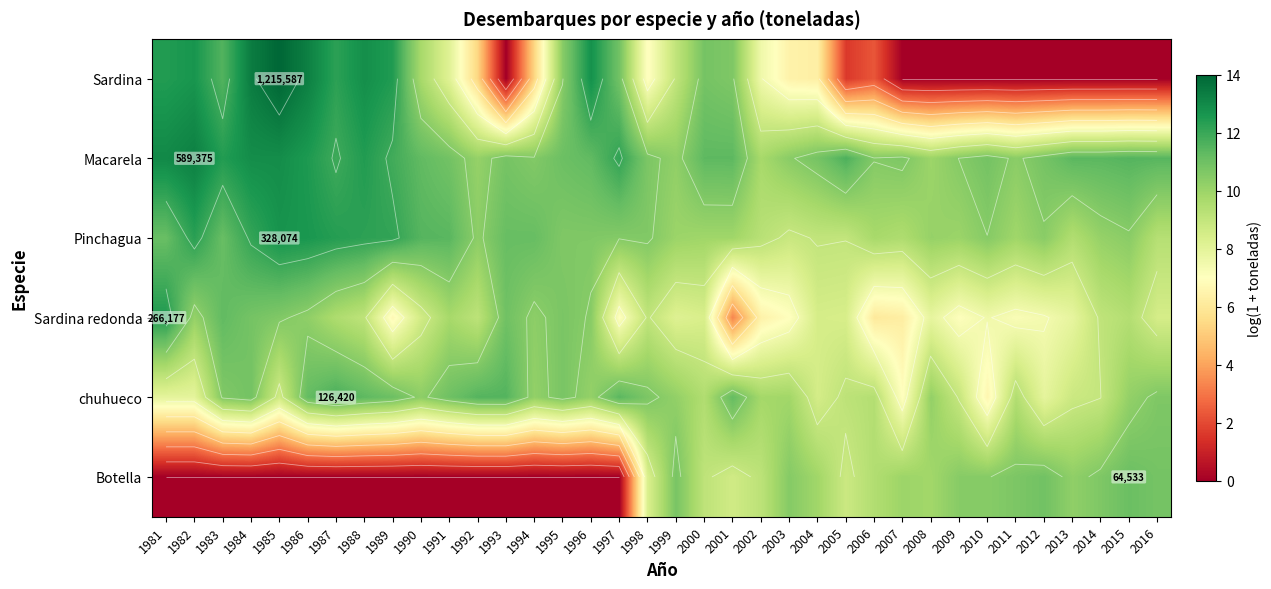

At which category is the sum across all series the highest?

1984